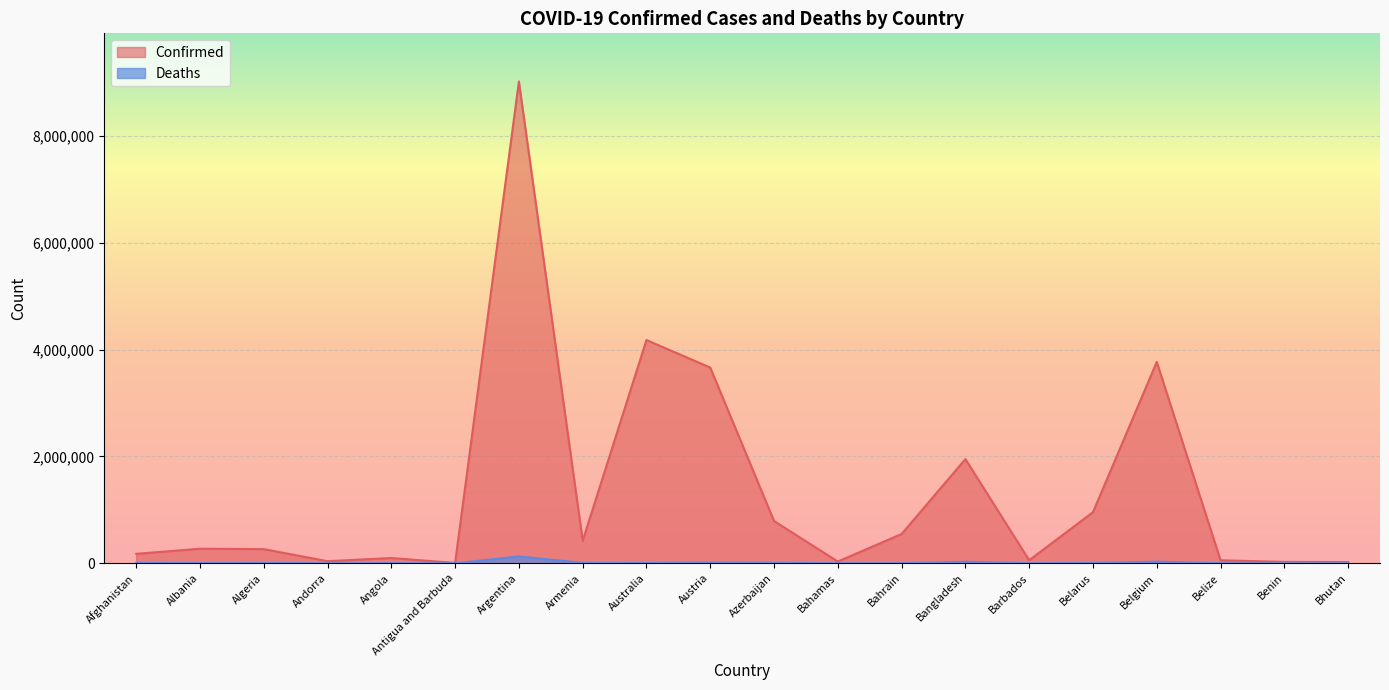

Is it true that Deaths equals 1466 at Bahrain?

True